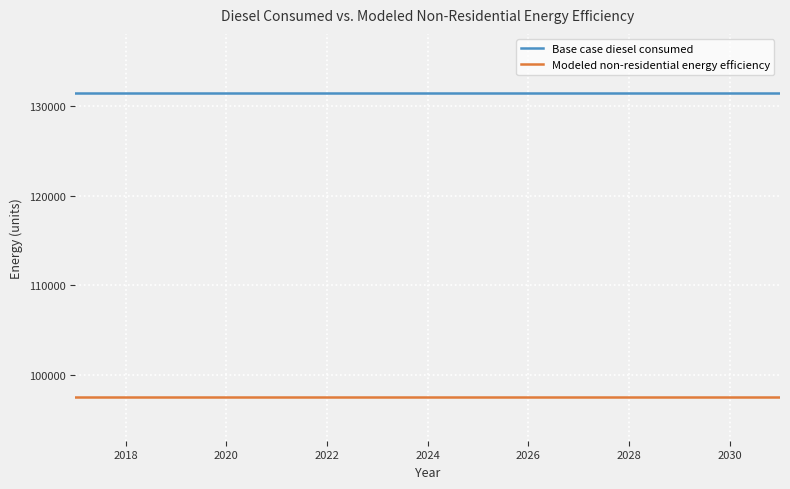

What are all the series names shown in the legend?

Base case diesel consumed, Modeled non-residential energy efficiency